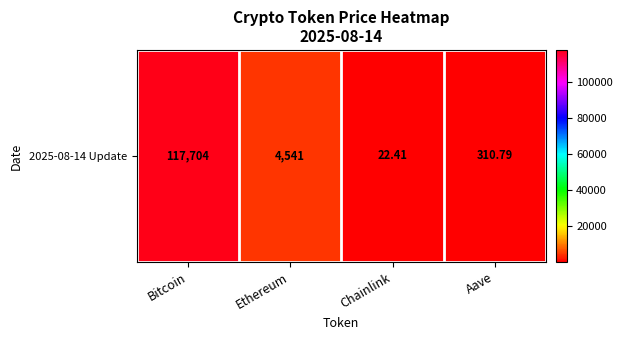

What is the approximate value at Bitcoin?

117704.0